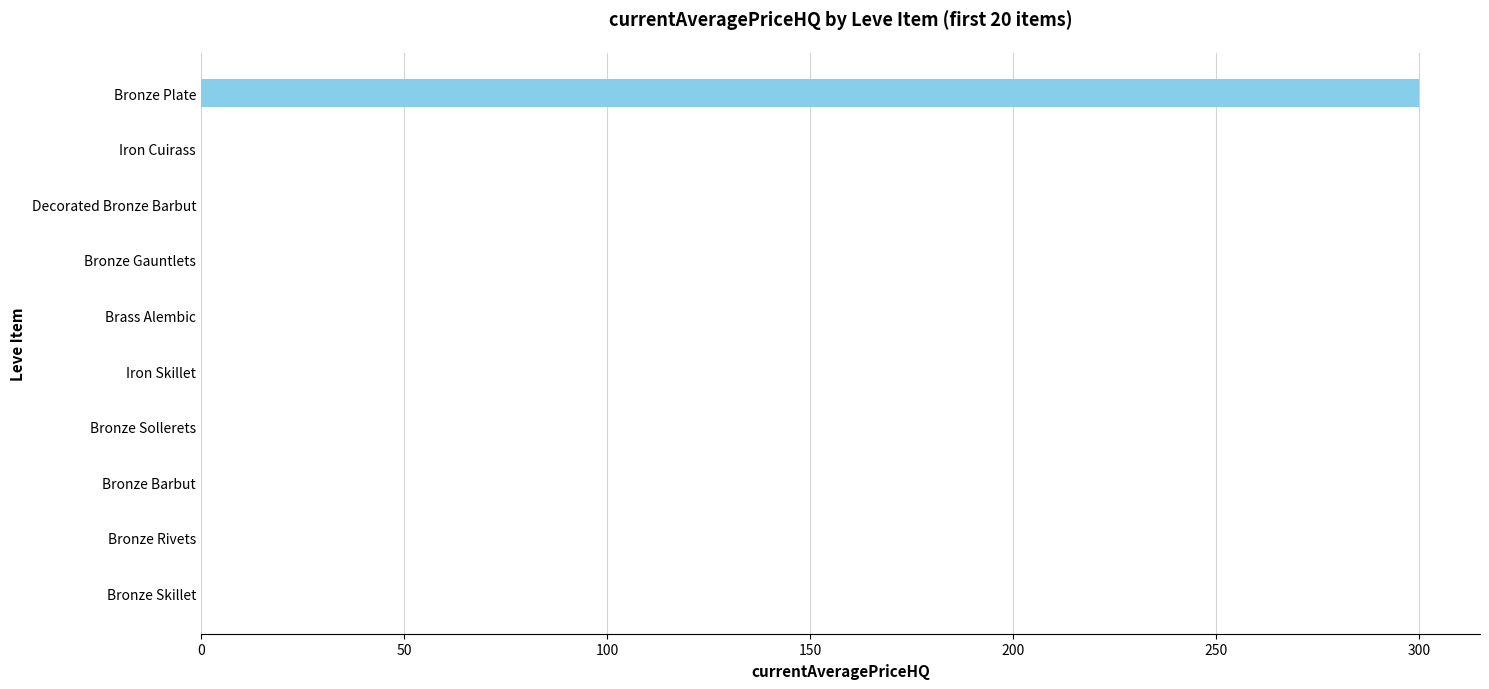

What is the sum of all values?

300